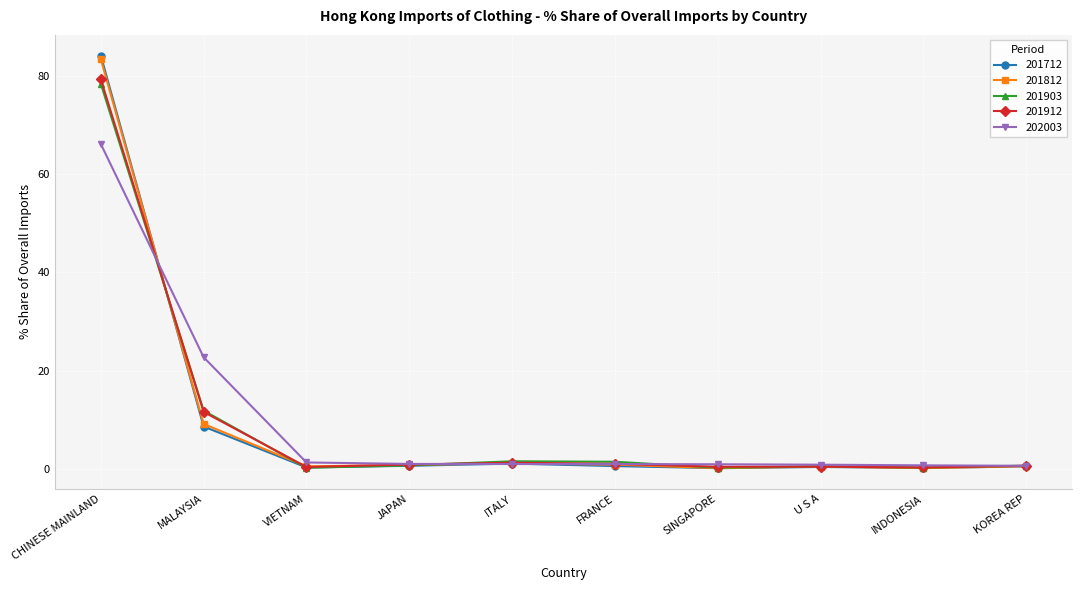

How many lines are shown in the chart?

5